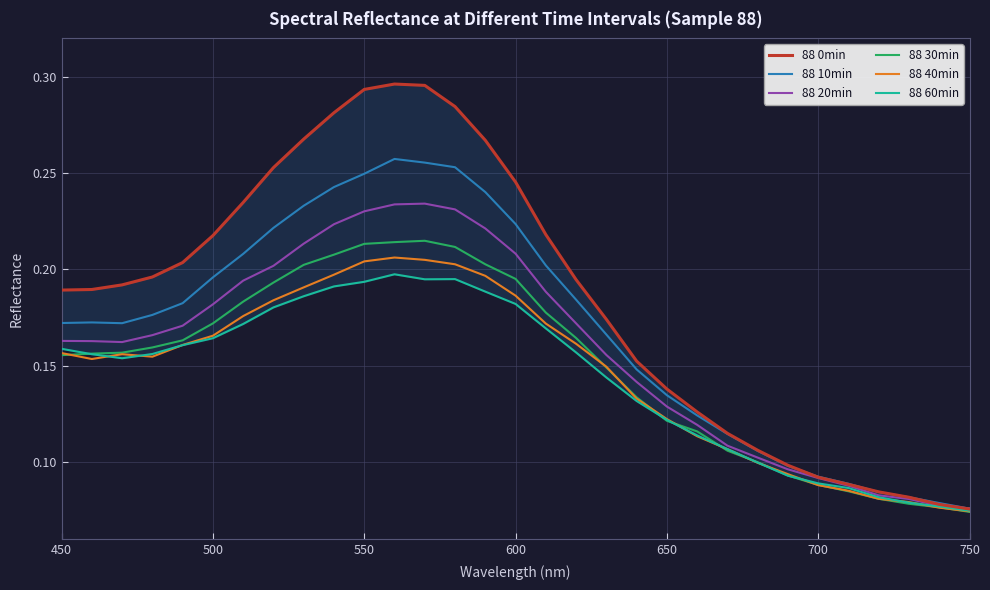

Which series has the largest total across all categories?

88 0min